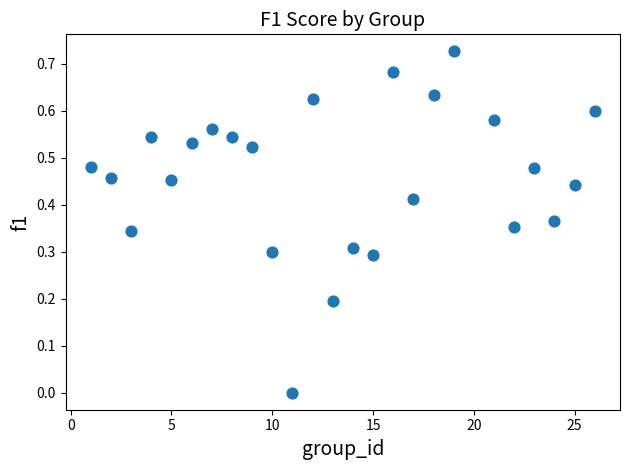

What is the range of X values (max minus min)?

25.0